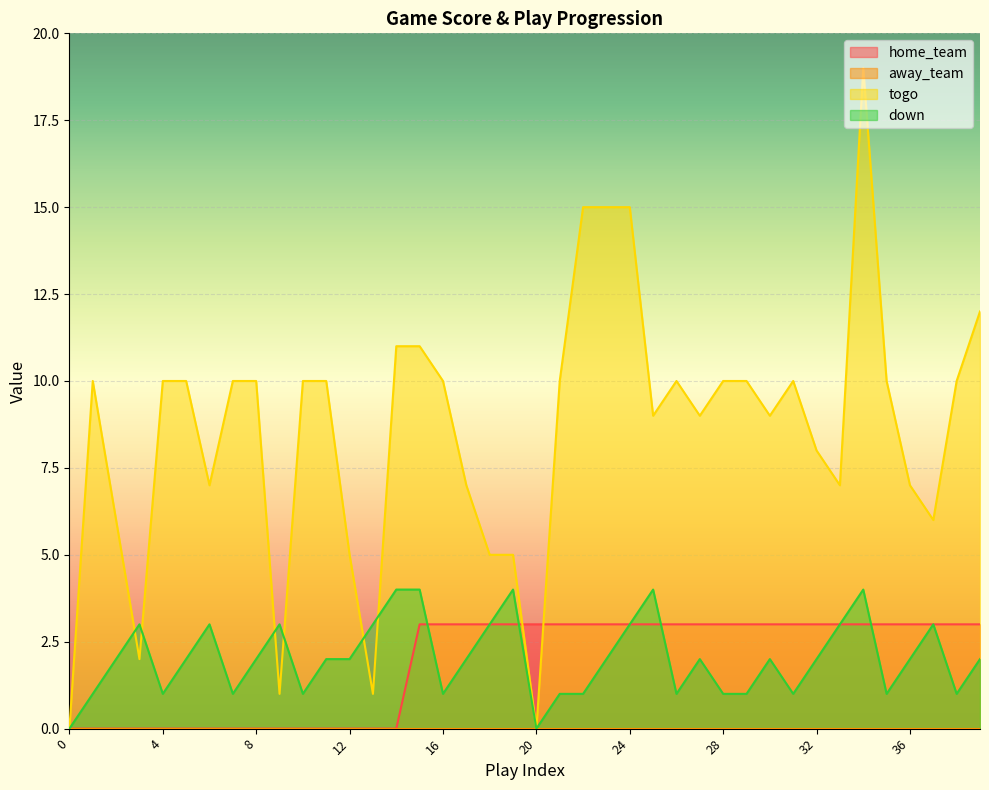

Which series has the largest range (max minus min)?

togo